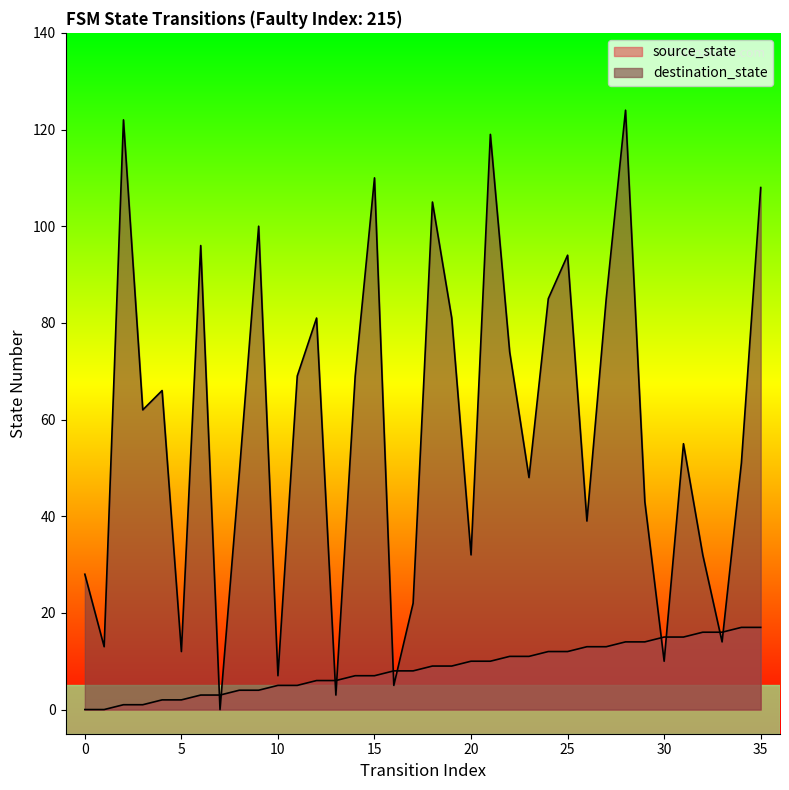

What is the sum of the source_state values at 5 and 14?

9